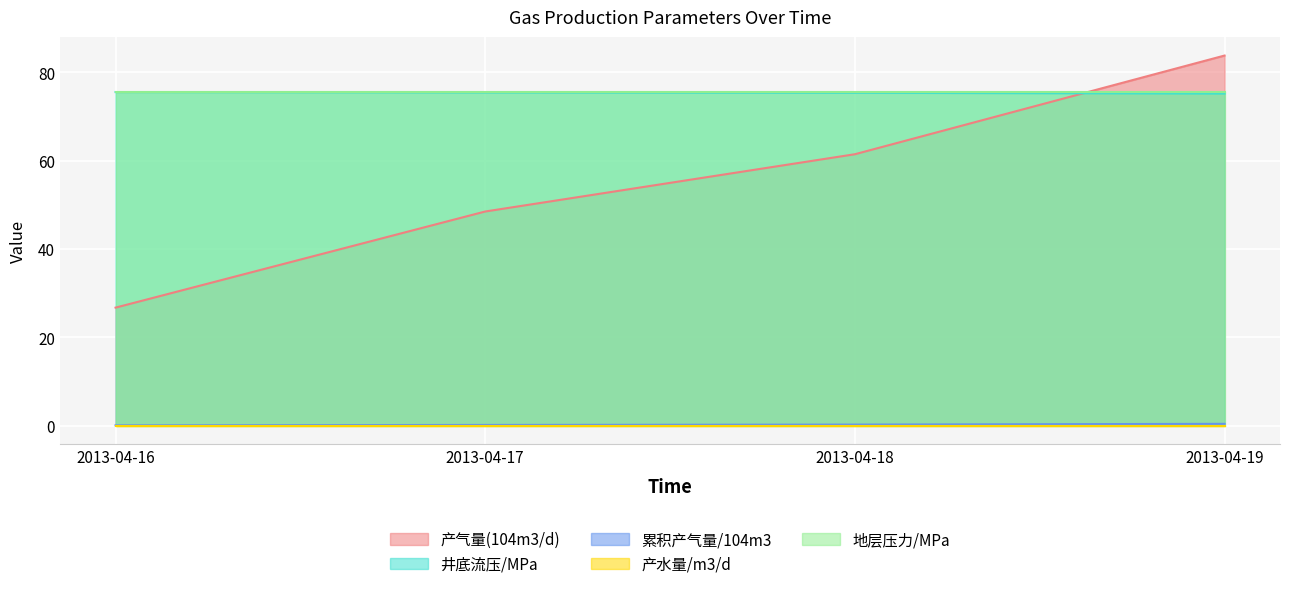

How many distinct data groups are displayed?

5